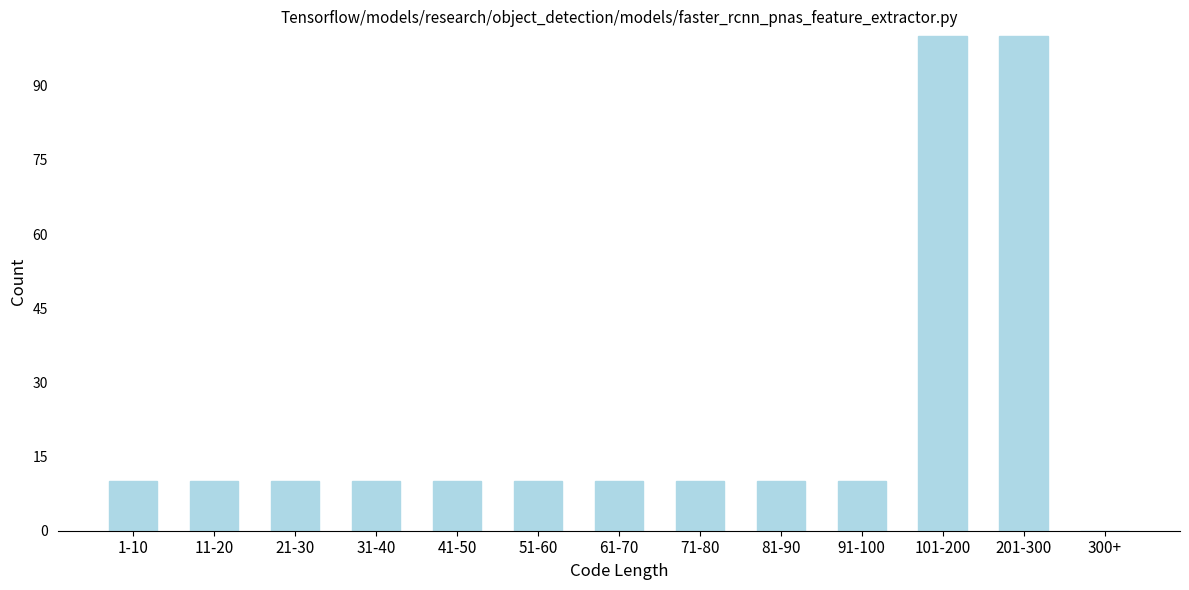

Reading left to right, what are all the values shown in this chart?

1-10=10	11-20=10	21-30=10	31-40=10	41-50=10	51-60=10	61-70=10	71-80=10	81-90=10	91-100=10	101-200=100	201-300=100	300+=0